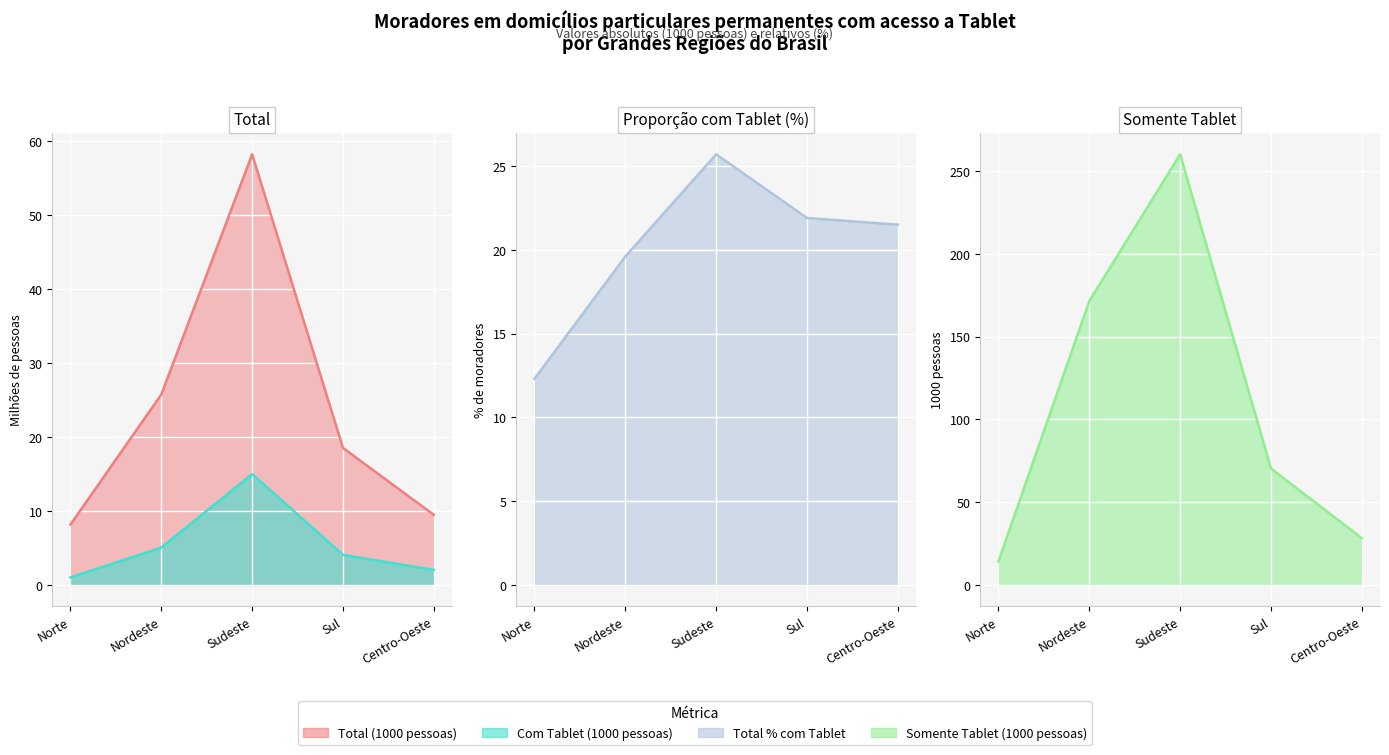

Which series has the widest spread of values?

Somente Tablet (1000 pessoas)